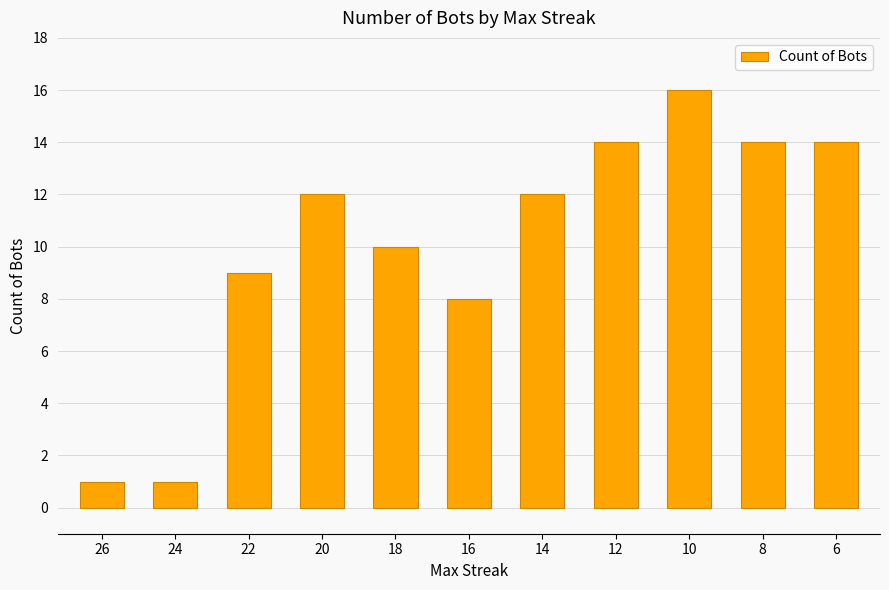

Are the bars horizontal?

No